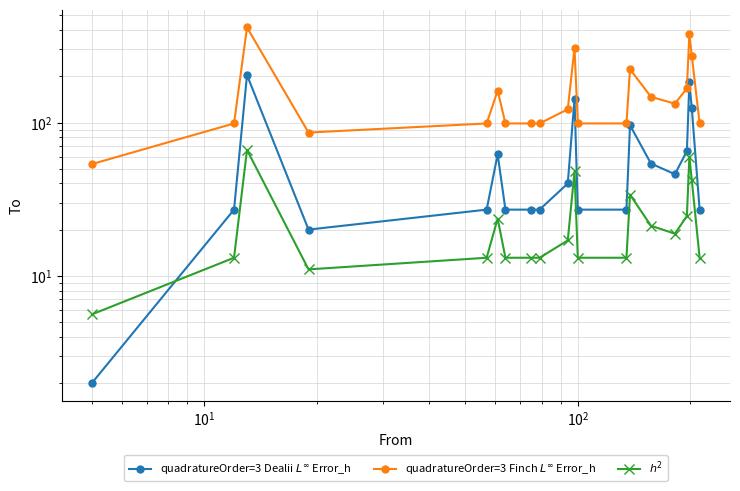

Reading left to right, what are all the values shown in this chart?

quadratureOrder=3 Dealii $L^\infty$ Error_h: 2.0	27.0	204.0	20.0	27.0	62.0	27.0	27.0	27.0	40.0	143.0	27.0	27.0	96.0	54.0	46.0	65.0	183.0	124.0	27.0
quadratureOrder=3 Finch $L^\infty$ Error_h: 53.6	98.6	417.2	86.0	98.6	161.6	98.6	98.6	98.6	122.0	307.4	98.6	98.6	222.8	147.2	132.8	167.0	379.4	273.2	98.6
$h^2$: 5.6	13.1	66.2	11.0	13.1	23.6	13.1	13.1	13.1	17.0	47.9	13.1	13.1	33.8	21.2	18.8	24.5	59.9	42.2	13.1